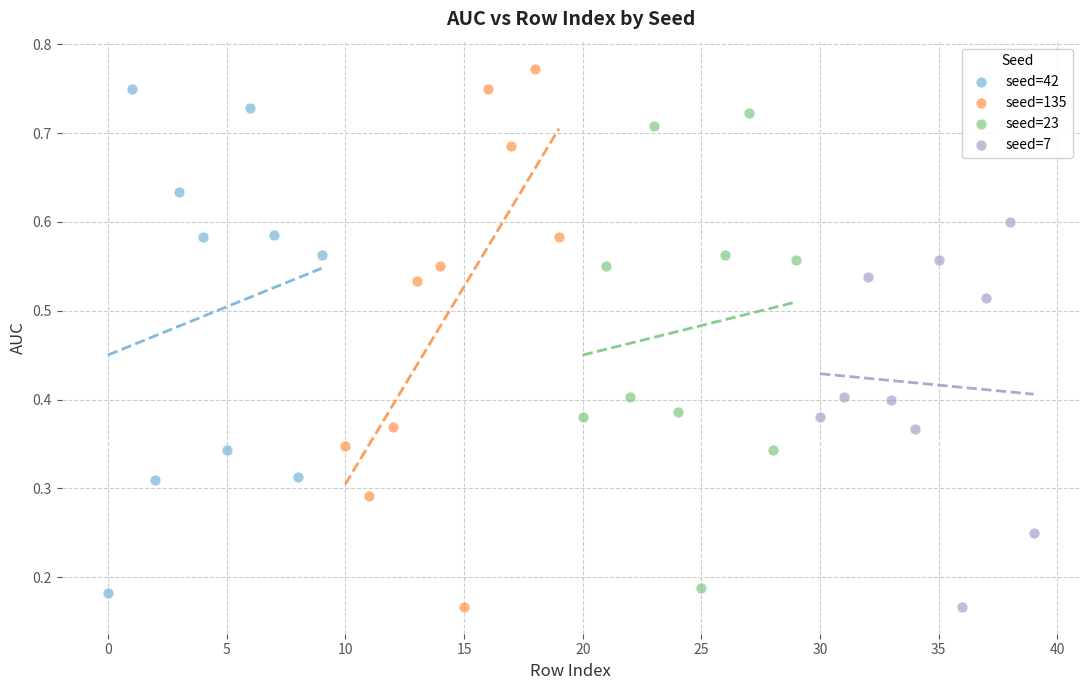

What are all the series names shown in the legend?

seed=42, seed=135, seed=23, seed=7